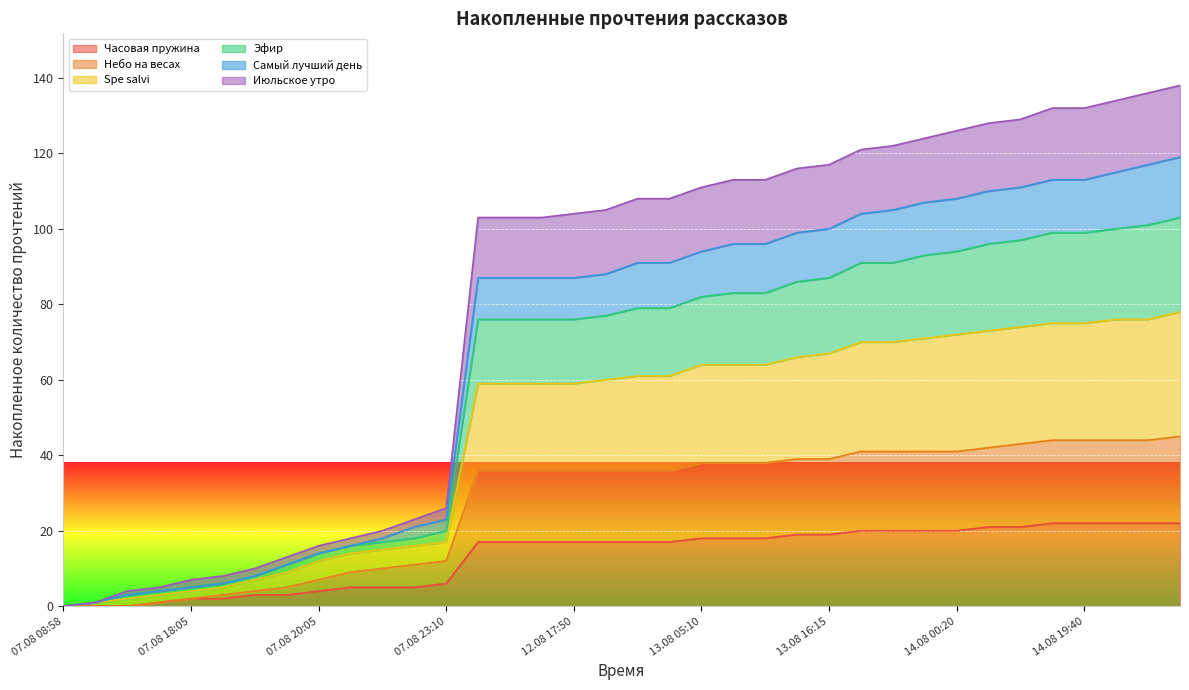

What is the maximum value shown in the chart?

138